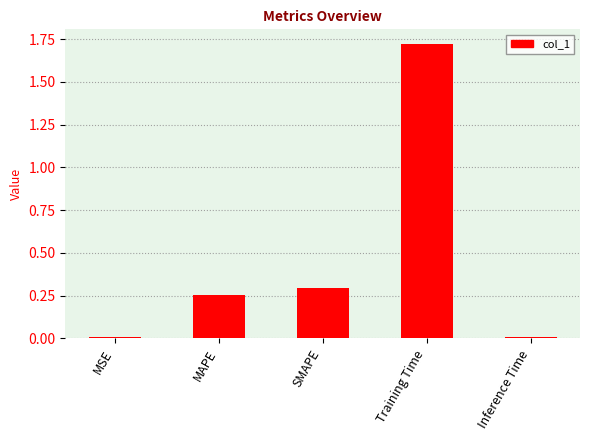

What is the label of the 1st bar from the left?

MSE